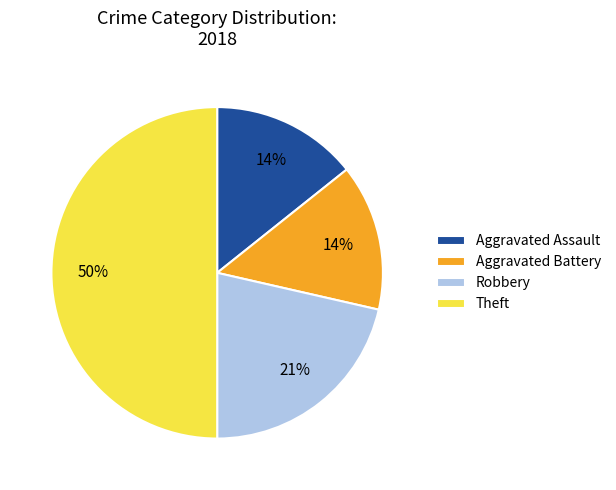

To the nearest percent, what percentage of the pie is Aggravated Battery?

14%